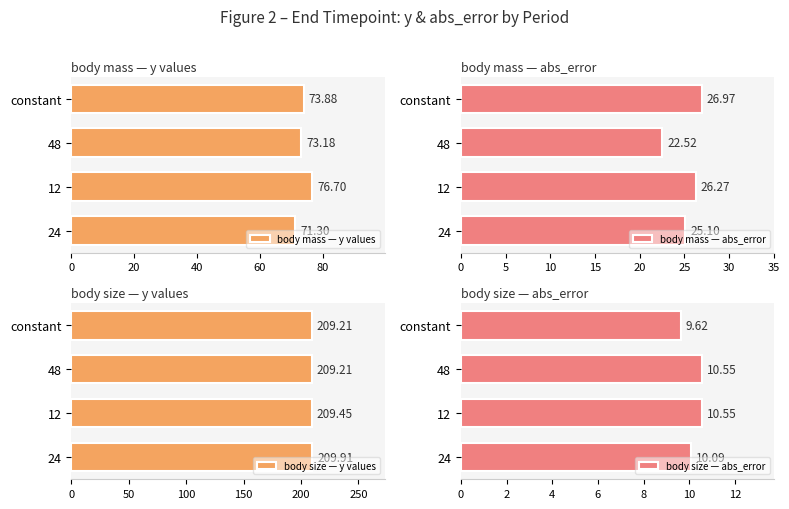

Rank the categories by body mass — y values value from highest to lowest.

12, constant, 48, 24